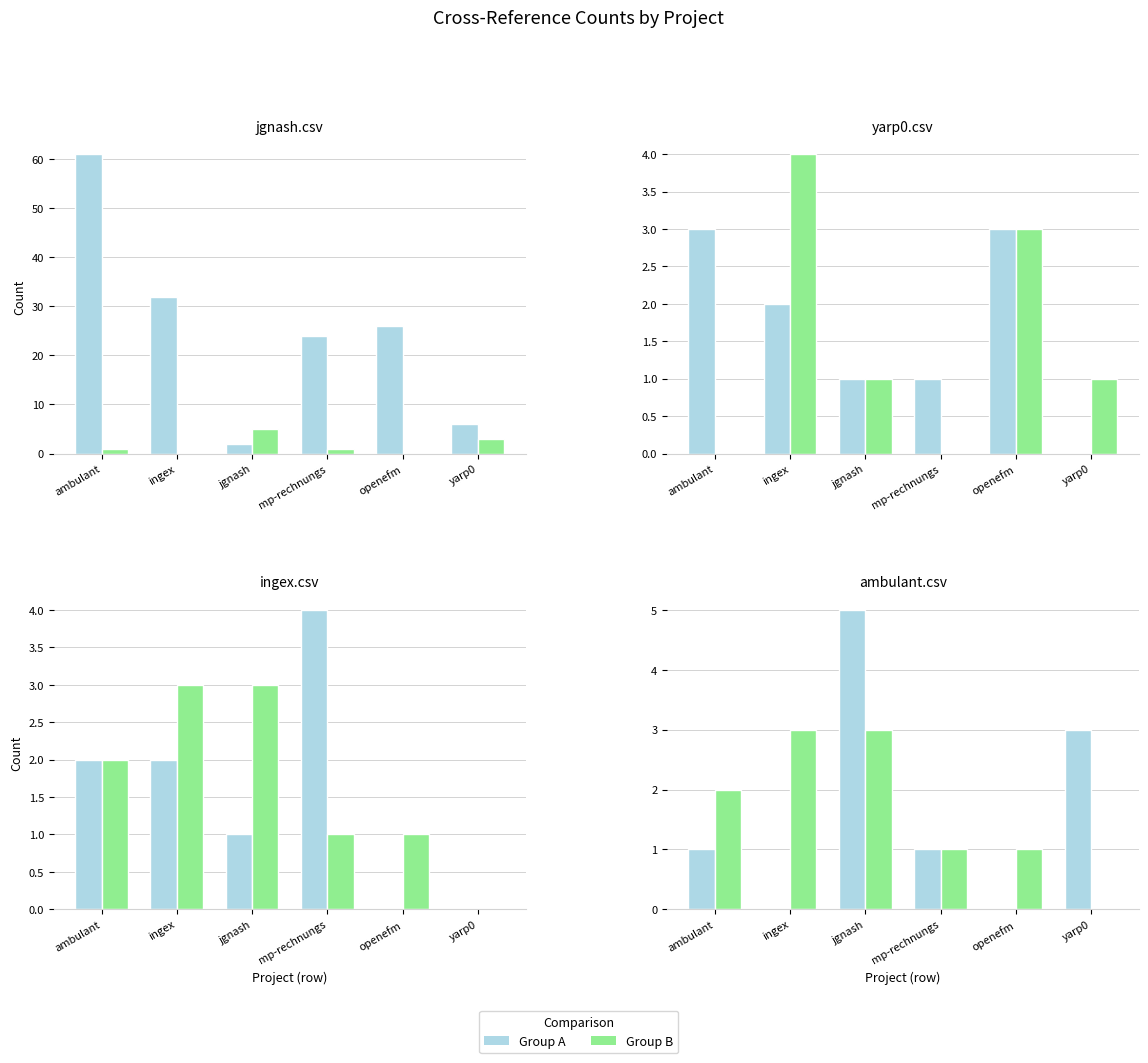

Where does the mp-rechnungs-und-kundenverwaltung.csv series first go above 1?

ingex